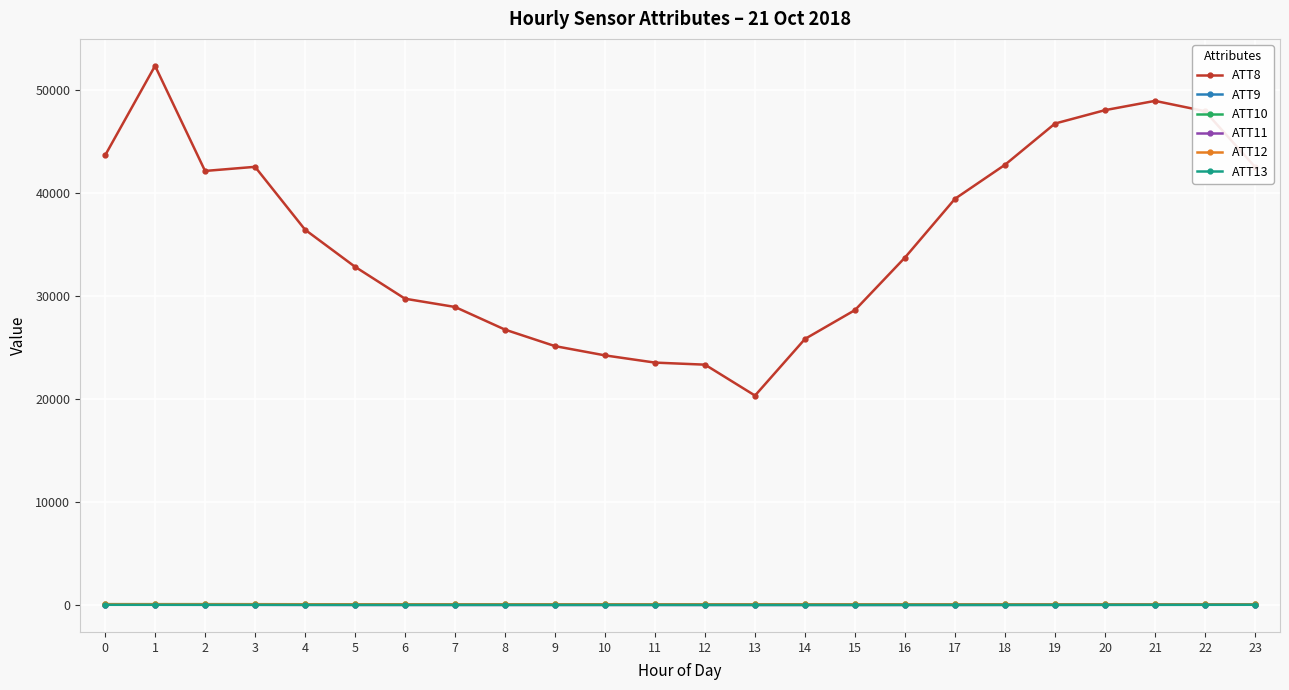

What is the maximum value shown in the chart?

52300.0